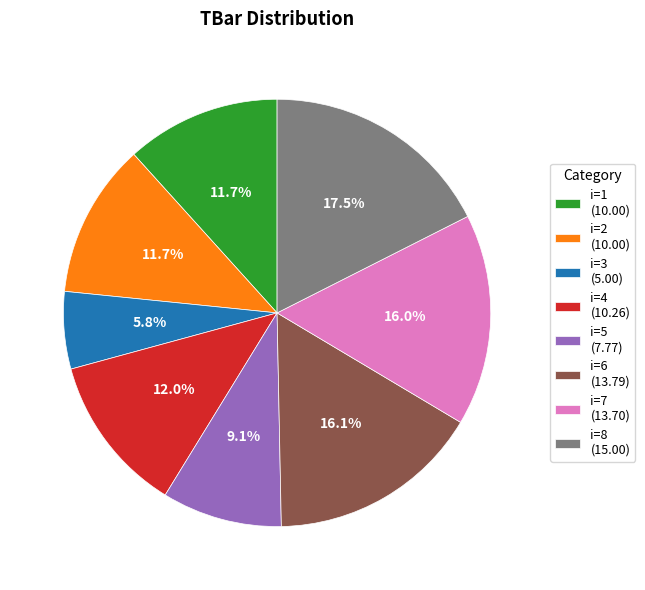

Which category has the biggest portion of the pie?

i=8 (15.00)